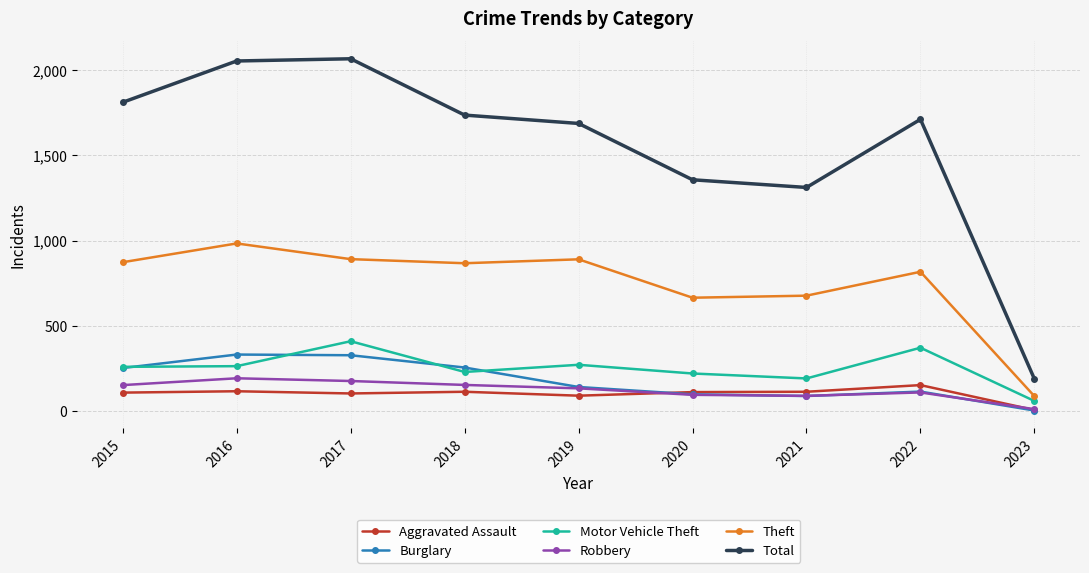

True or false: Aggravated Assault has a value of 154 at 2022.

True